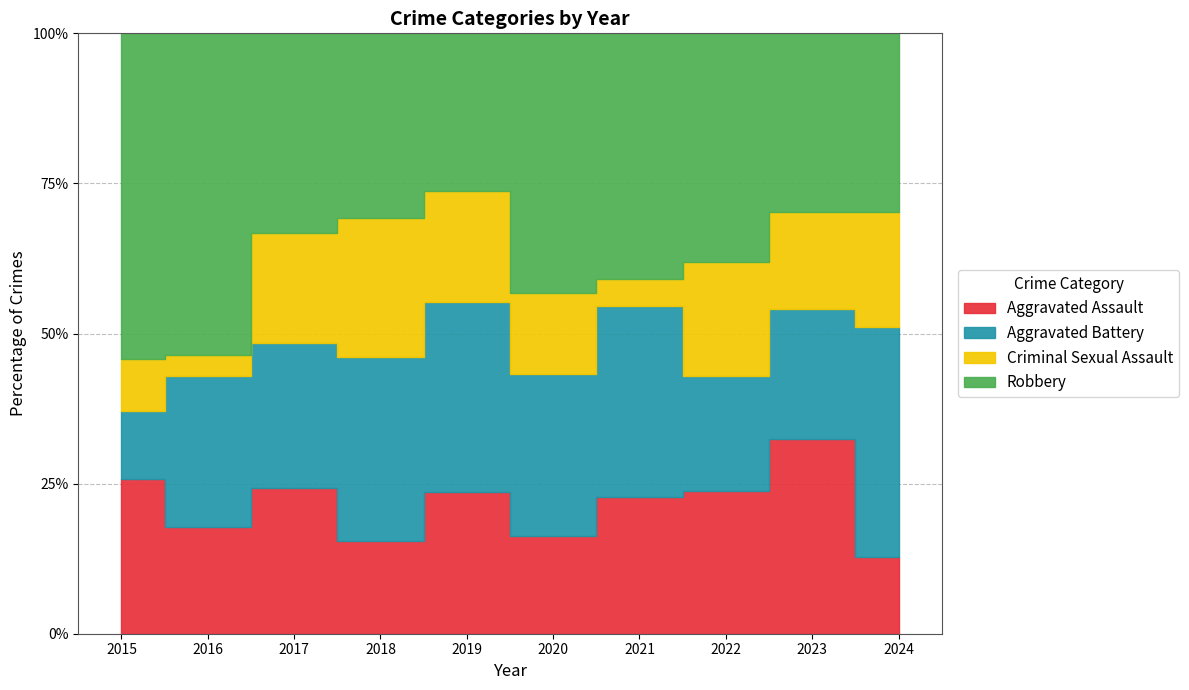

How many interior local valleys does the Robbery series have?

2